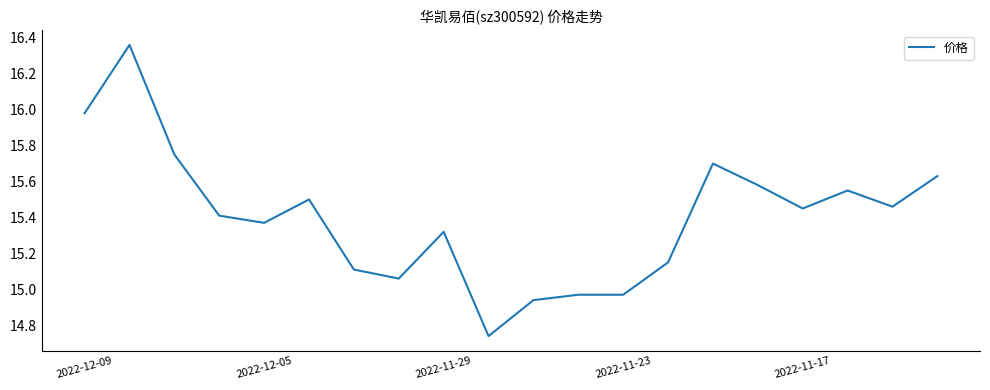

Reading left to right, transcribe all the data shown in this chart.

16.0	16.4	15.8	15.4	15.4	15.5	15.1	15.1	15.3	14.7	14.9	15.0	15.0	15.2	15.7	15.6	15.4	15.6	15.5	15.6